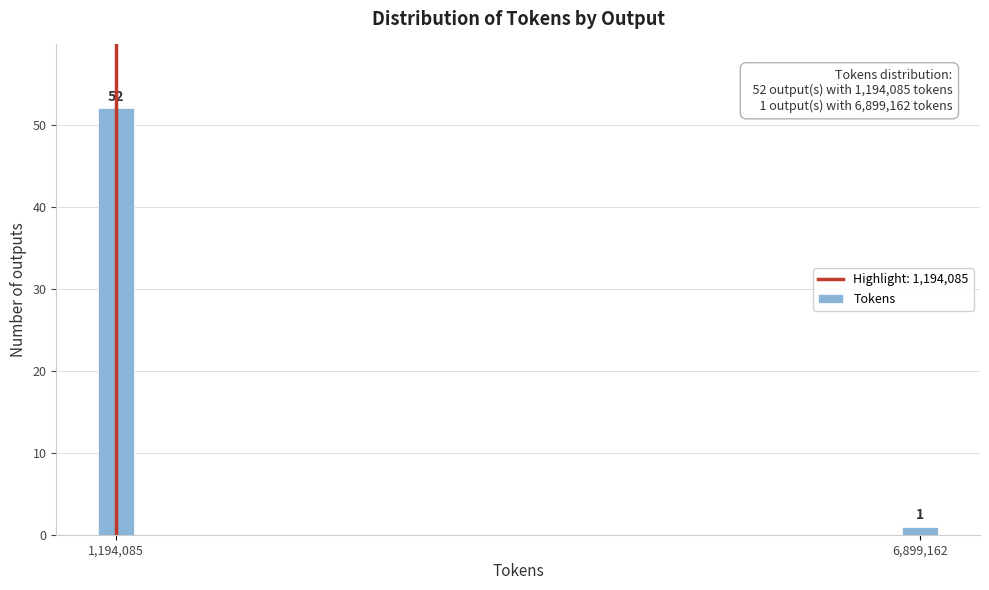

Reading left to right, extract all data points from this chart.

52	1